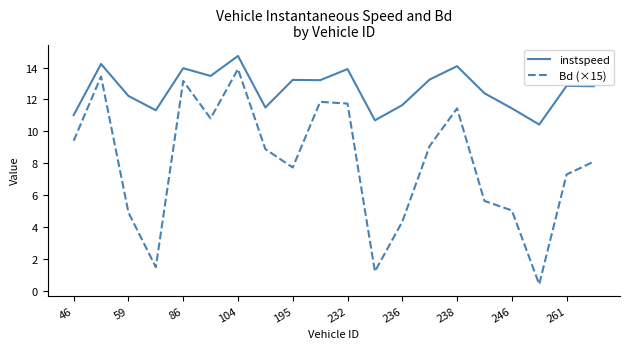

Count the number of data series in this chart.

2